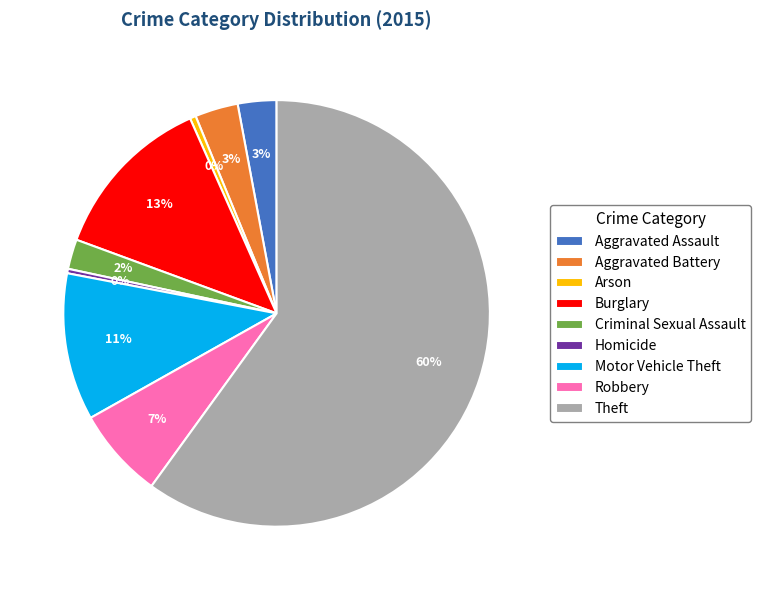

How many slices are in this pie chart?

9